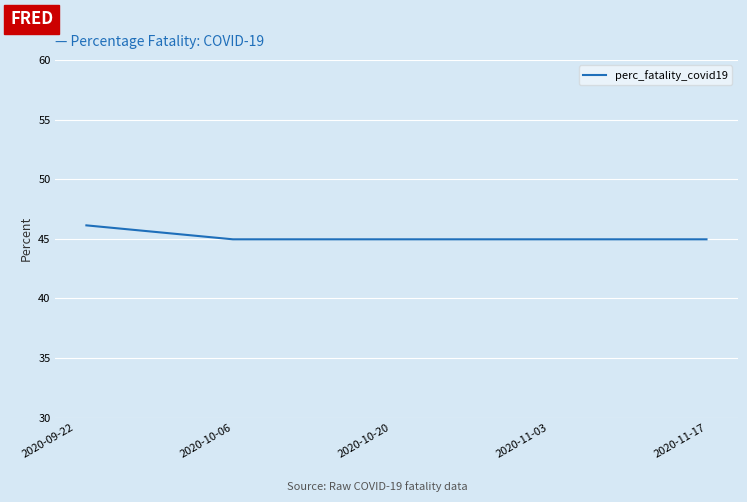

What is the greatest value displayed?

46.1